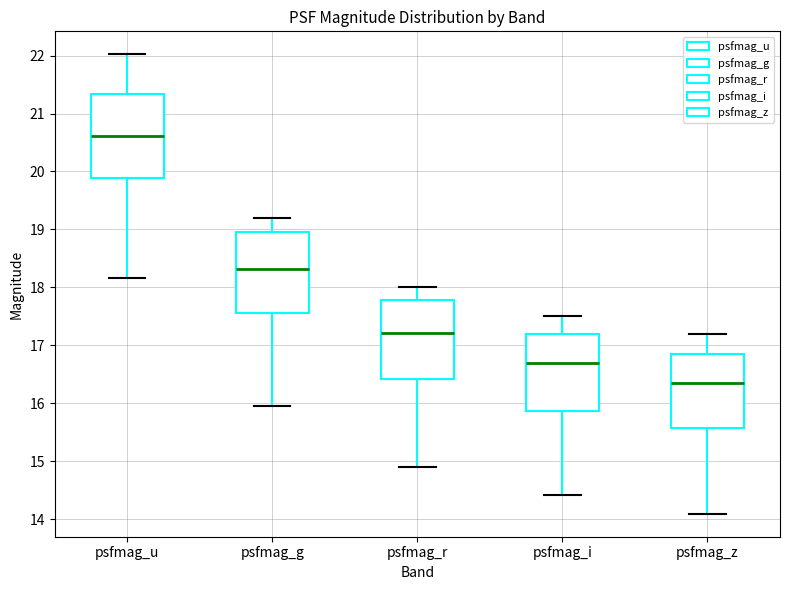

Reading left to right, read every box against the y-axis: the position of its median line, the range the box covers, and the ends of its whiskers. The values are not printed on the chart, so give them approximately, as read against the axis.

psfmag_u: median 20.6, box 19.9 to 21.3, whiskers 18.2 to 22.0
psfmag_g: median 18.3, box 17.6 to 19.0, whiskers 16.0 to 19.2
psfmag_r: median 17.2, box 16.4 to 17.8, whiskers 14.9 to 18.0
psfmag_i: median 16.7, box 15.9 to 17.2, whiskers 14.4 to 17.5
psfmag_z: median 16.4, box 15.6 to 16.9, whiskers 14.1 to 17.2